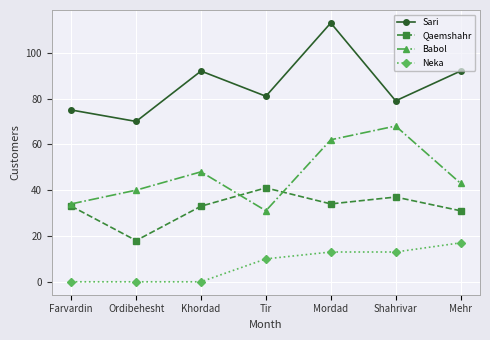

Is this an area chart (filled region under the line)?

No